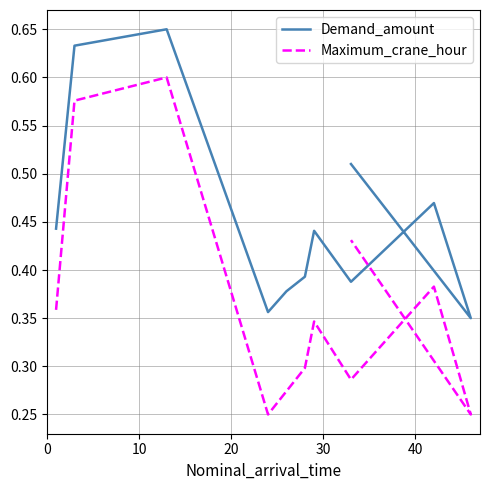

Which series has the largest total across all categories?

Demand_amount